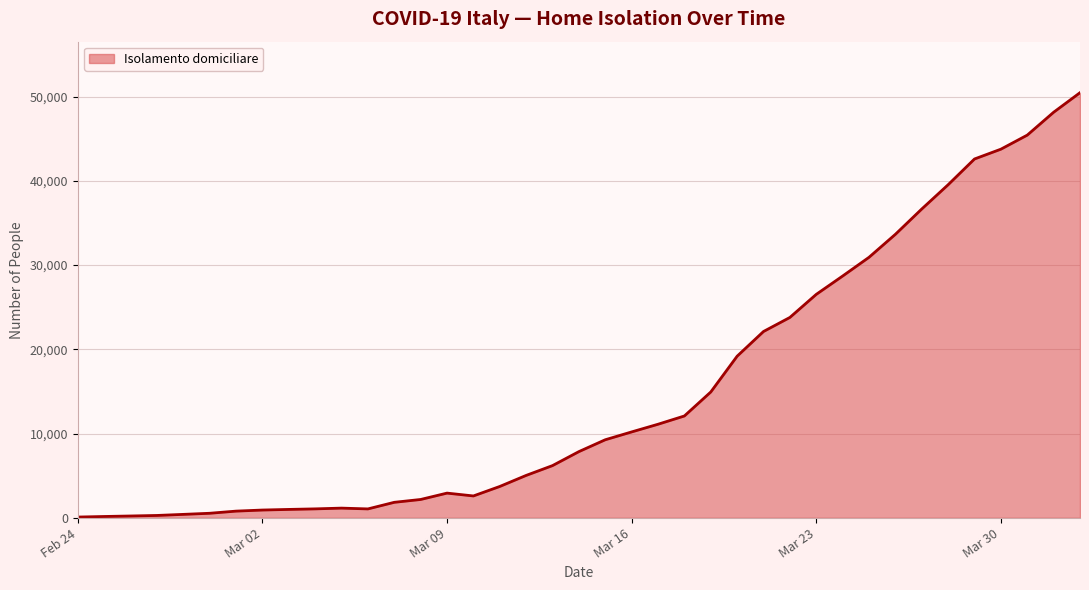

Does the chart have visible grid lines?

Yes